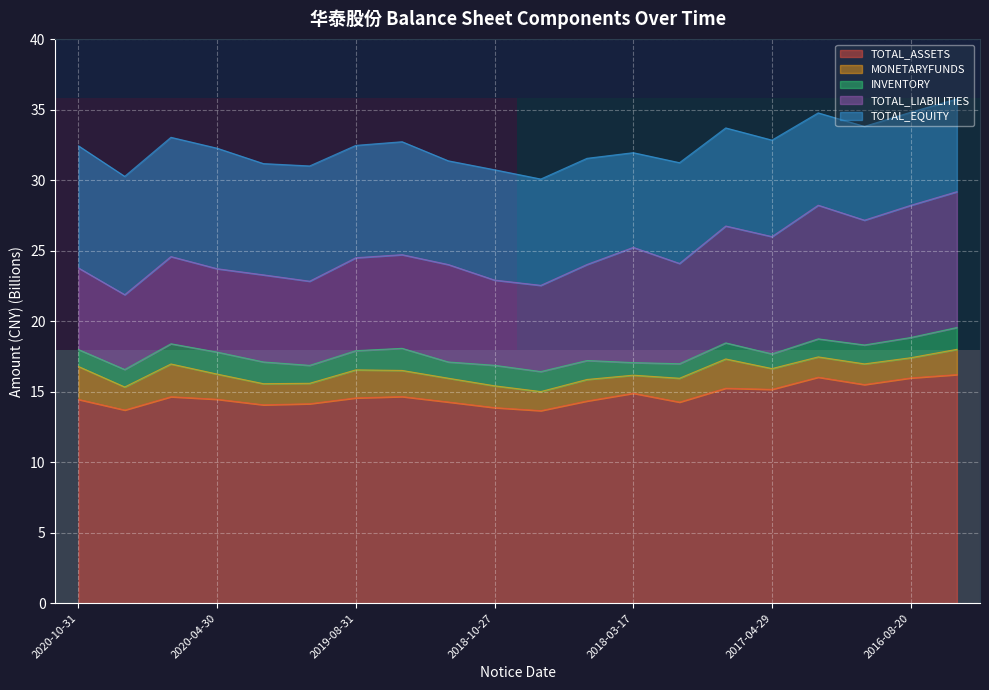

What is the lowest value of the TOTAL_ASSETS series?

13.7